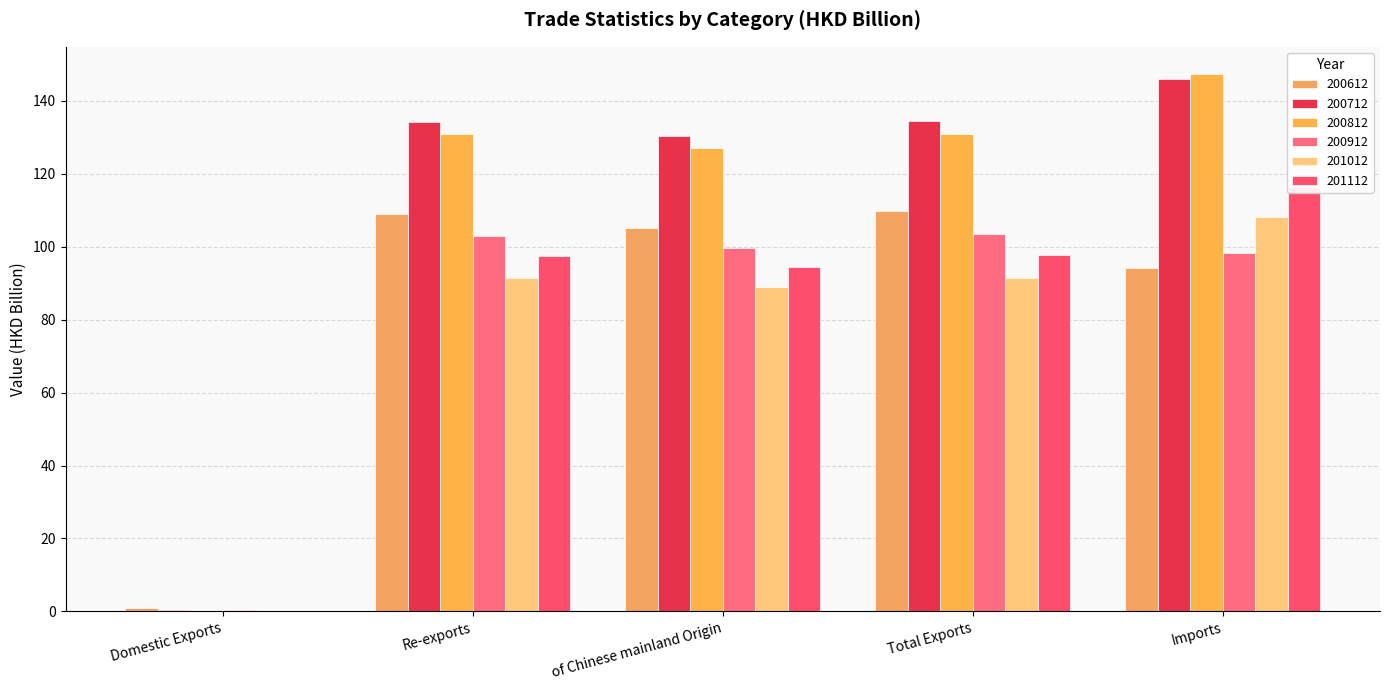

What is the sum of all 200912 values?

404.8